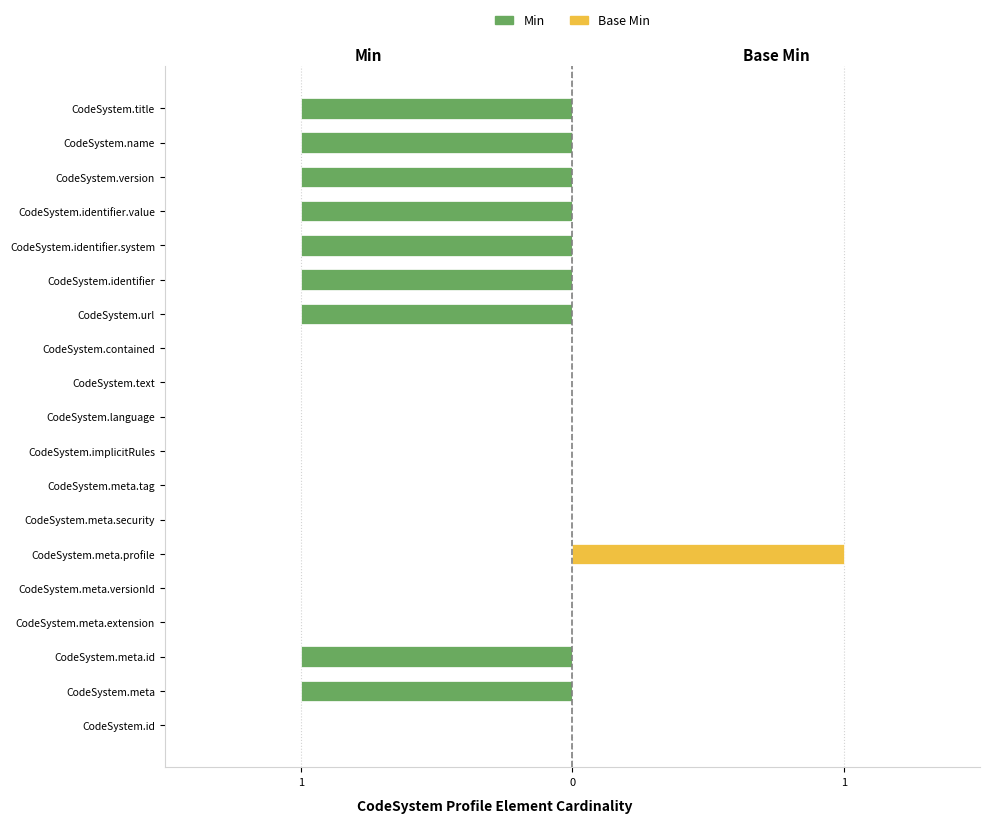

Is it true that Base Min equals 0 at CodeSystem.identifier?

True